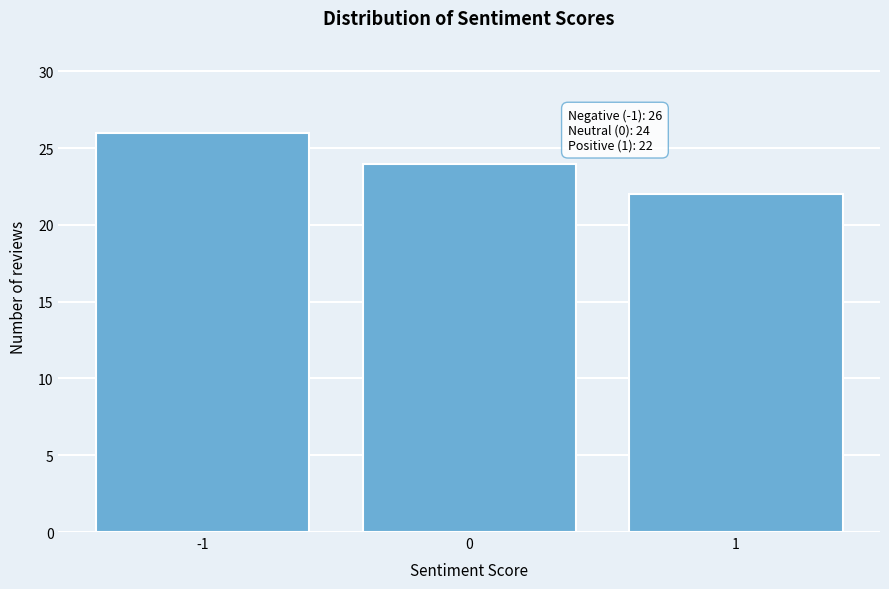

Reading left to right, extract all data points from this chart.

26	24	22